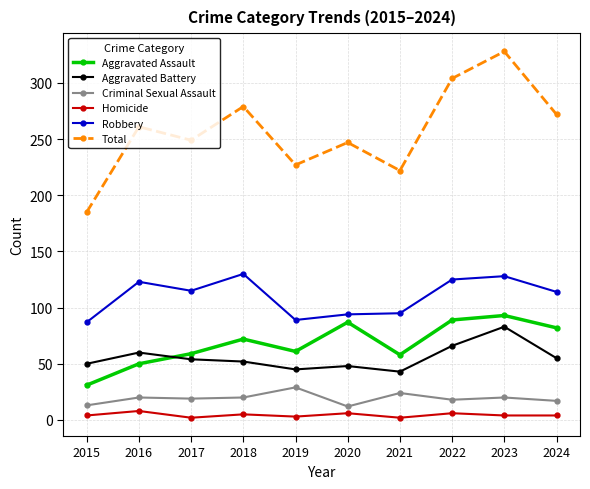

Where is Aggravated Assault nearest to the value 62?

2019